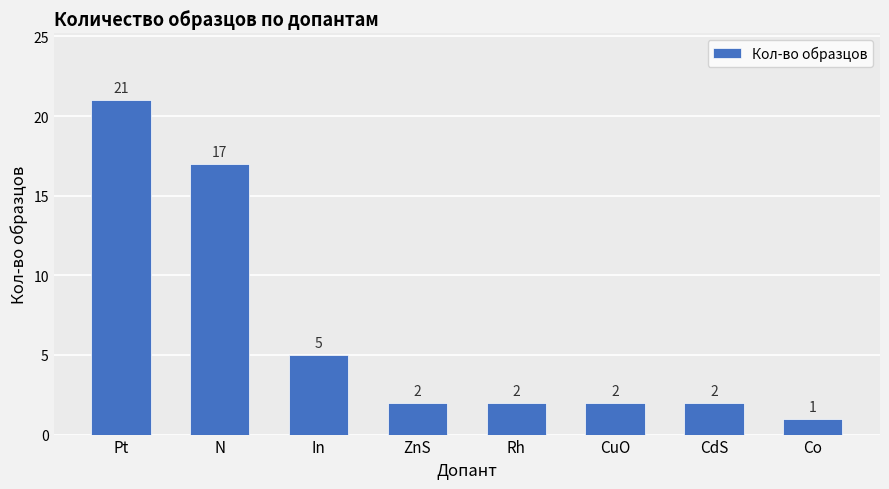

What is the difference between the values at N and Co?

16